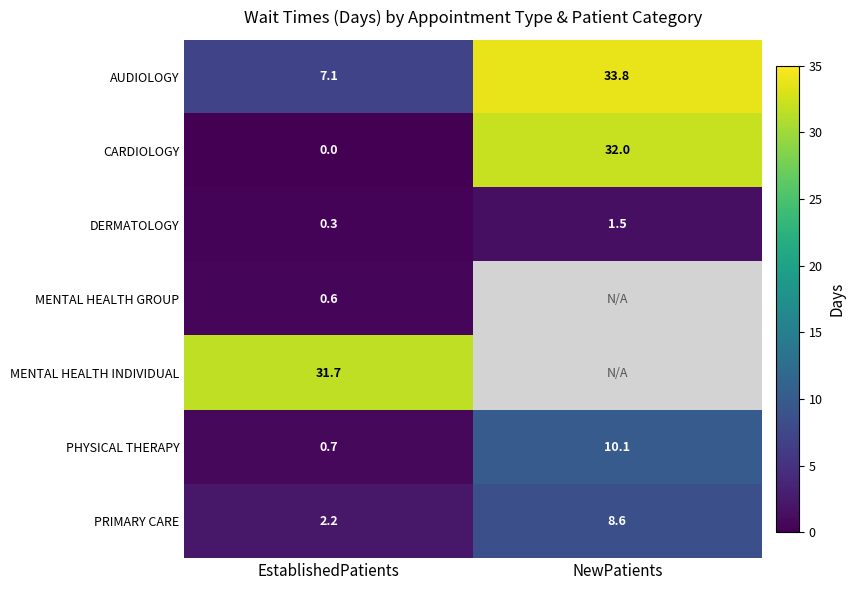

At which label does PRIMARY CARE reach its minimum?

EstablishedPatients